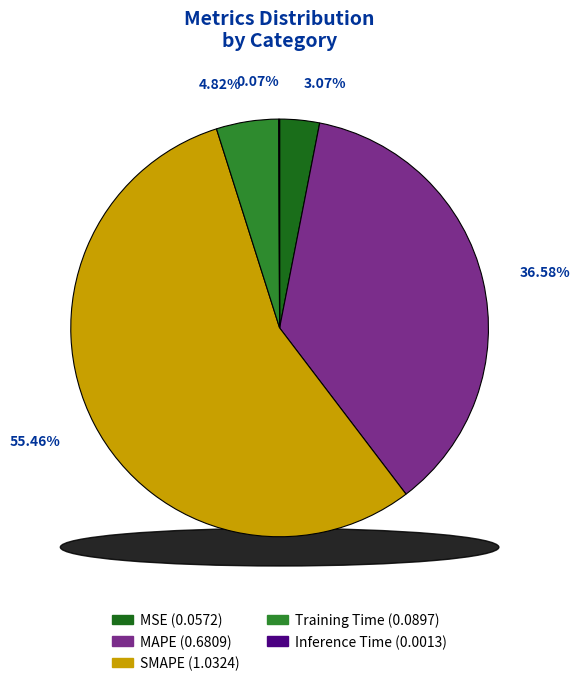

Is the sum of Training Time and MAPE greater than half?

No